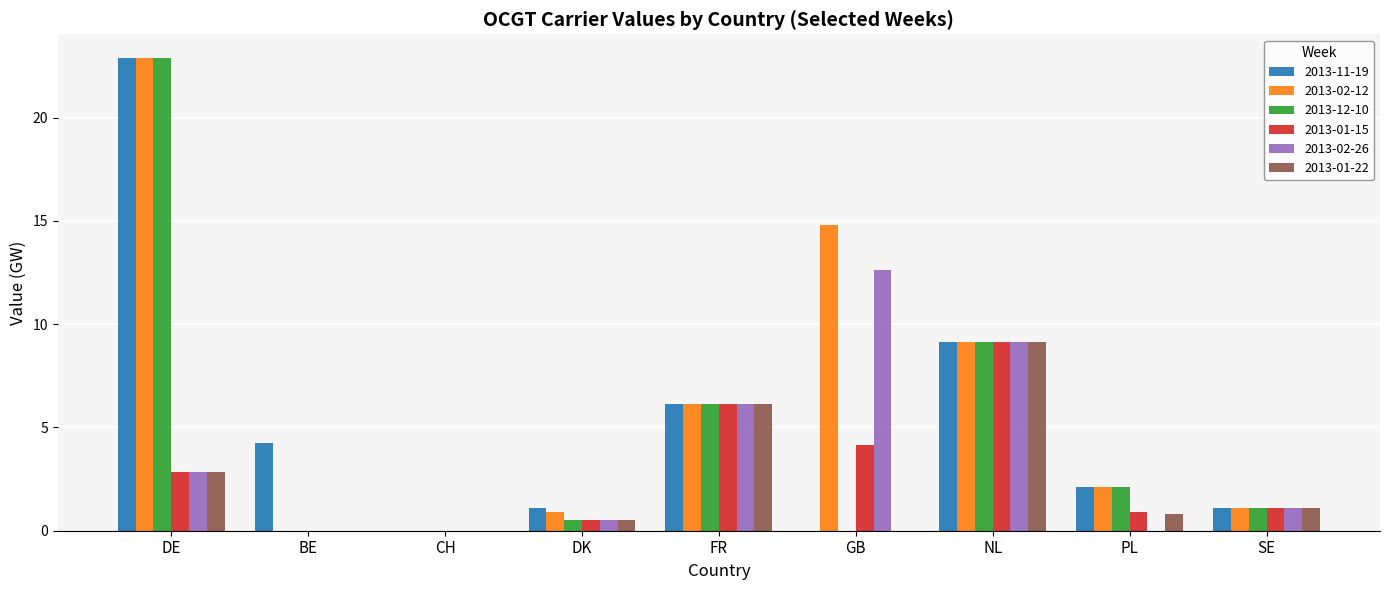

What is the sum of all 2013-01-15 values?

24.7